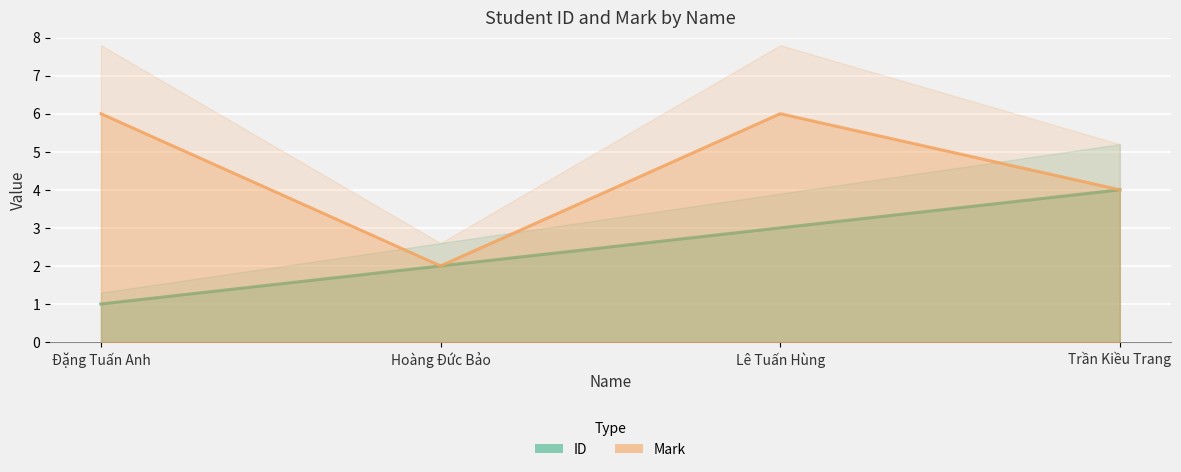

Reading right to left, extract all data points from this chart.

ID: Trần Kiều Trang=4	Lê Tuấn Hùng=3	Hoàng Đức Bảo=2	Đặng Tuấn Anh=1
Mark: Trần Kiều Trang=4	Lê Tuấn Hùng=6	Hoàng Đức Bảo=2	Đặng Tuấn Anh=6